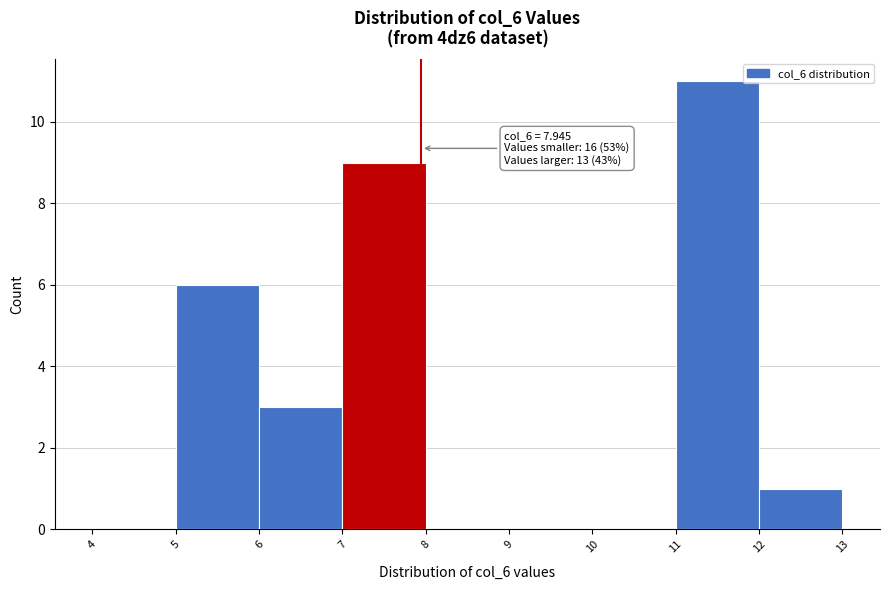

Which range on the x-axis has the tallest bar?

11 to 12